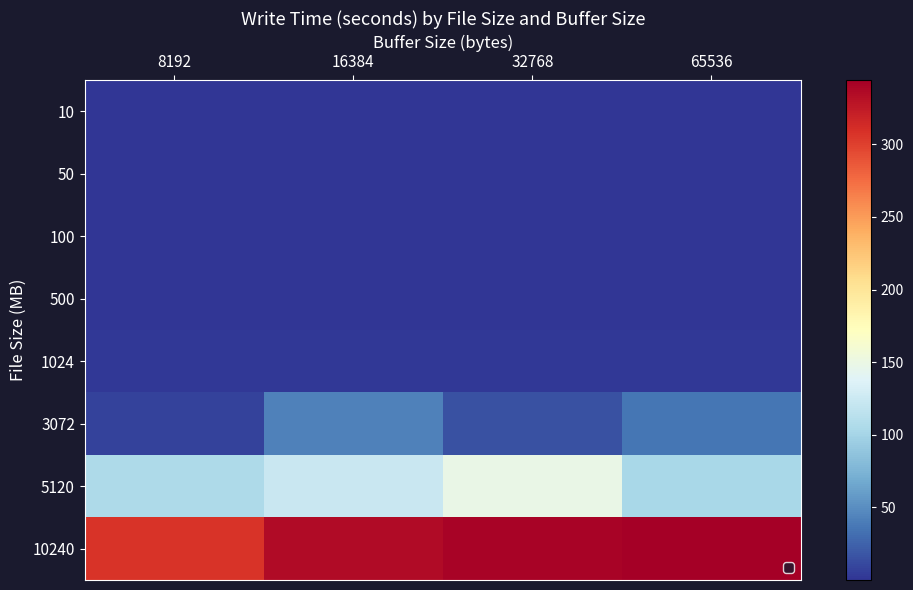

The value of 5120 at 8192 is 105.1. True or false?

True